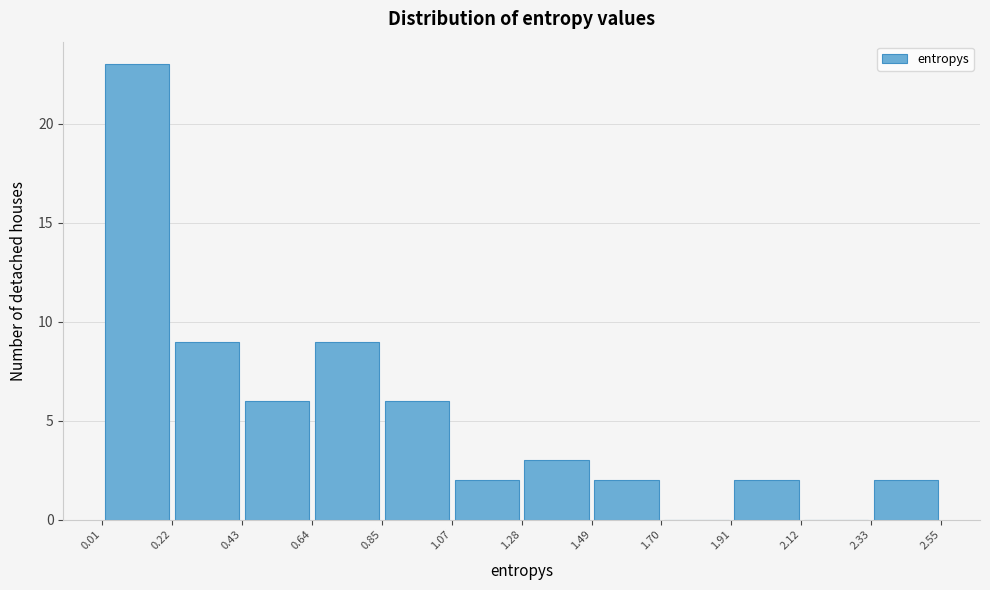

Reading left to right, list every bar in this chart as the range it spans on the x-axis followed by its height. The values are not printed on the chart, so give them approximately, as read against the axis.

0.01 to 0.22: 23
0.22 to 0.43: 9
0.43 to 0.64: 6
0.64 to 0.85: 9
0.85 to 1.07: 6
1.07 to 1.28: 2
1.28 to 1.49: 3
1.49 to 1.70: 2
1.70 to 1.91: 0
1.91 to 2.12: 2
2.12 to 2.33: 0
2.33 to 2.55: 2